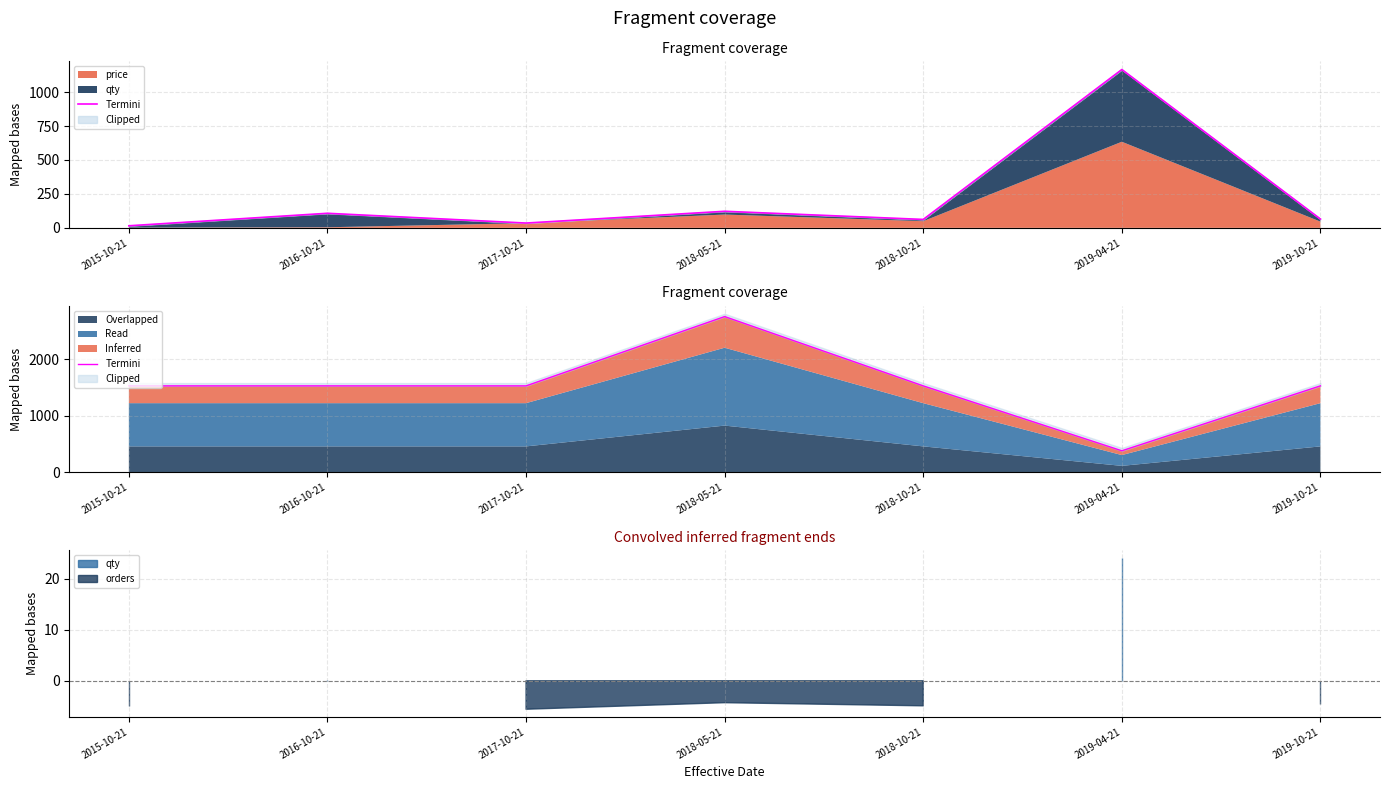

Is it true that the value at 2017-10-21 is 1532?

True